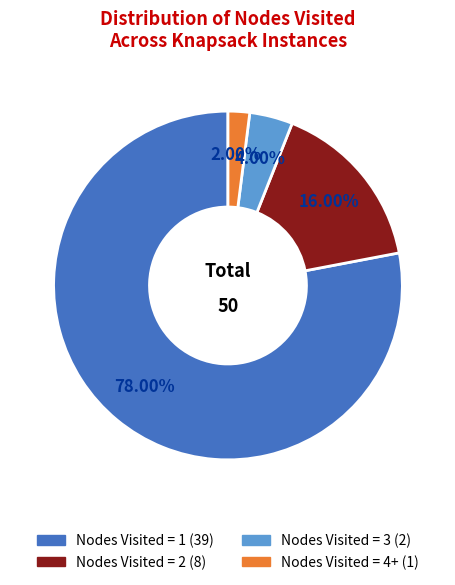

Is there a majority slice in this chart?

Yes